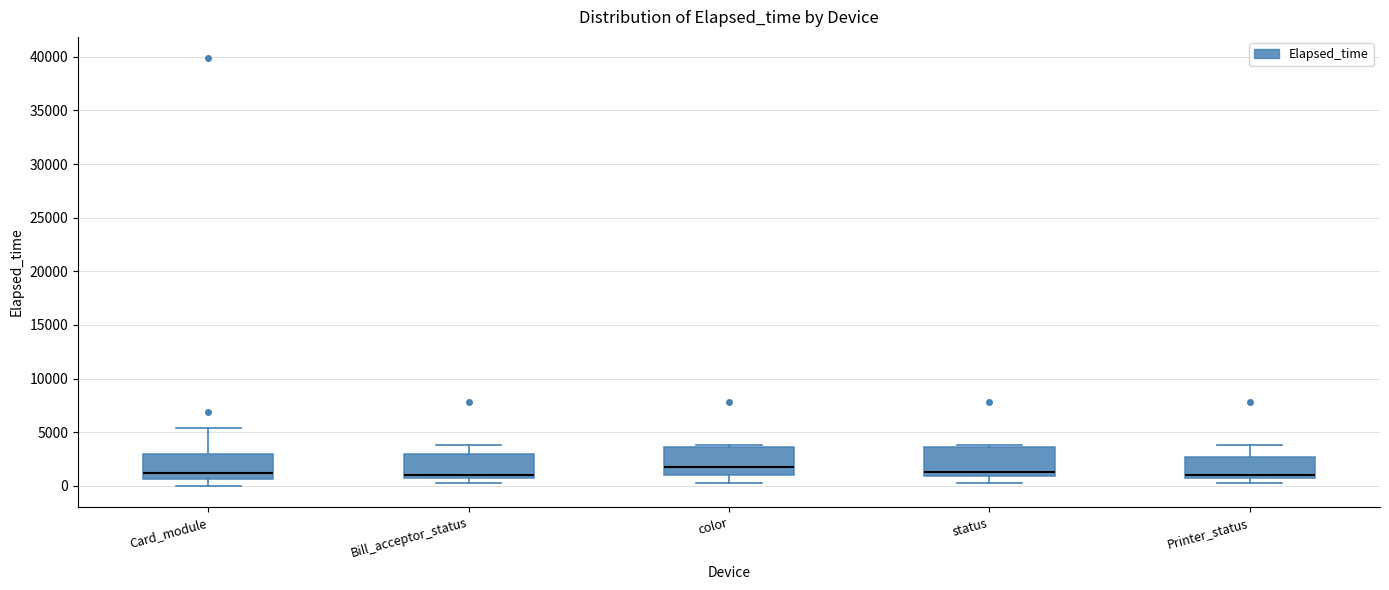

Where does the lower whisker of the box for status end on the y-axis? The values are not printed on the chart, so give them approximately, as read against the axis.

0